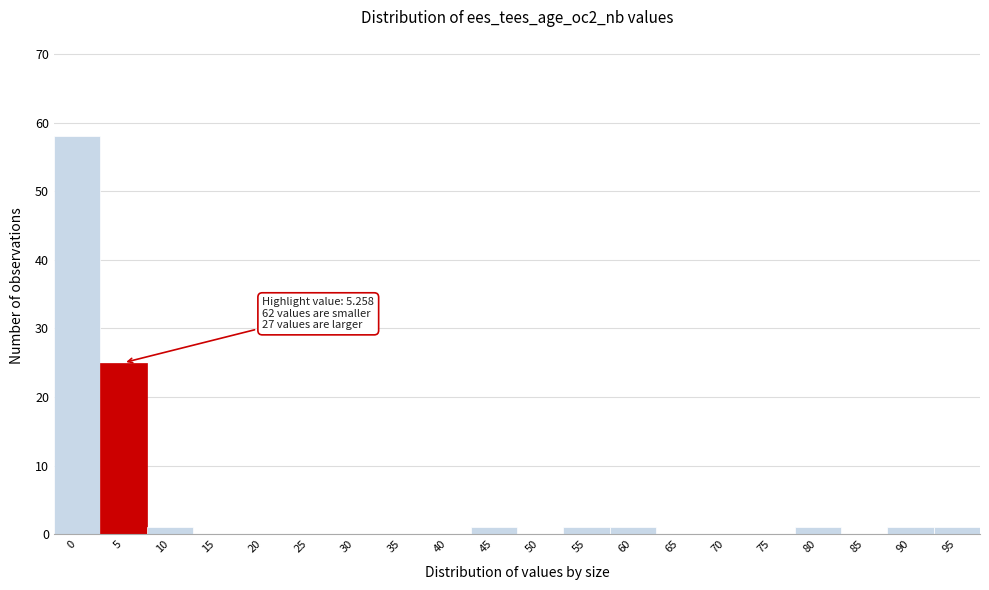

Reading left to right, transcribe all the data shown in this chart.

0=58	5=25	10=1	15=0	20=0	25=0	30=0	35=0	40=0	45=1	50=0	55=1	60=1	65=0	70=0	75=0	80=1	85=0	90=1	95=1